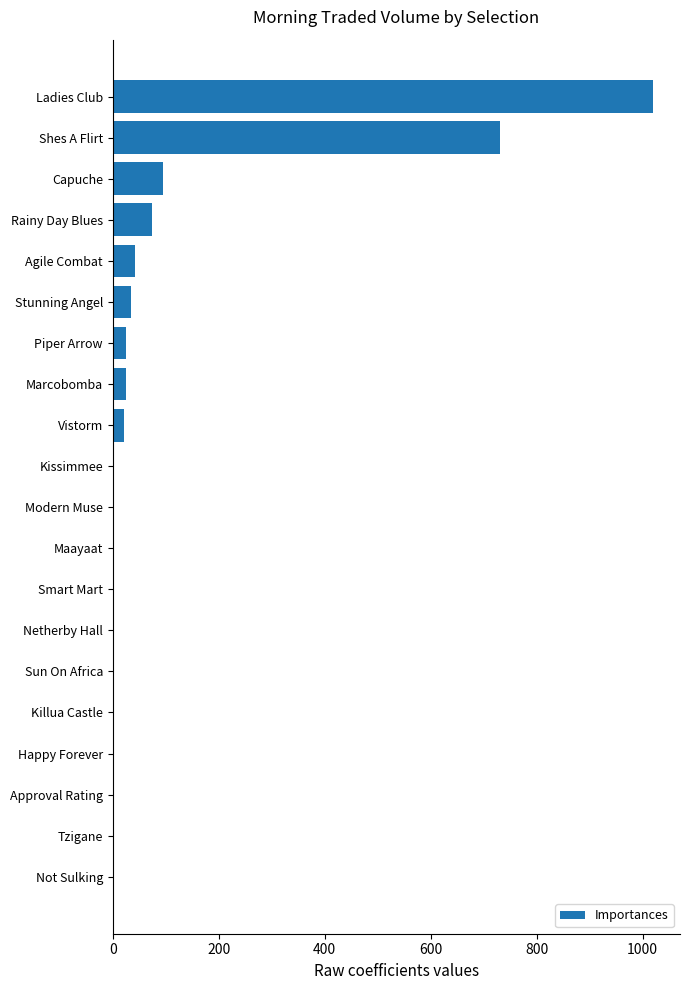

Does the chart contain stacked bars?

No